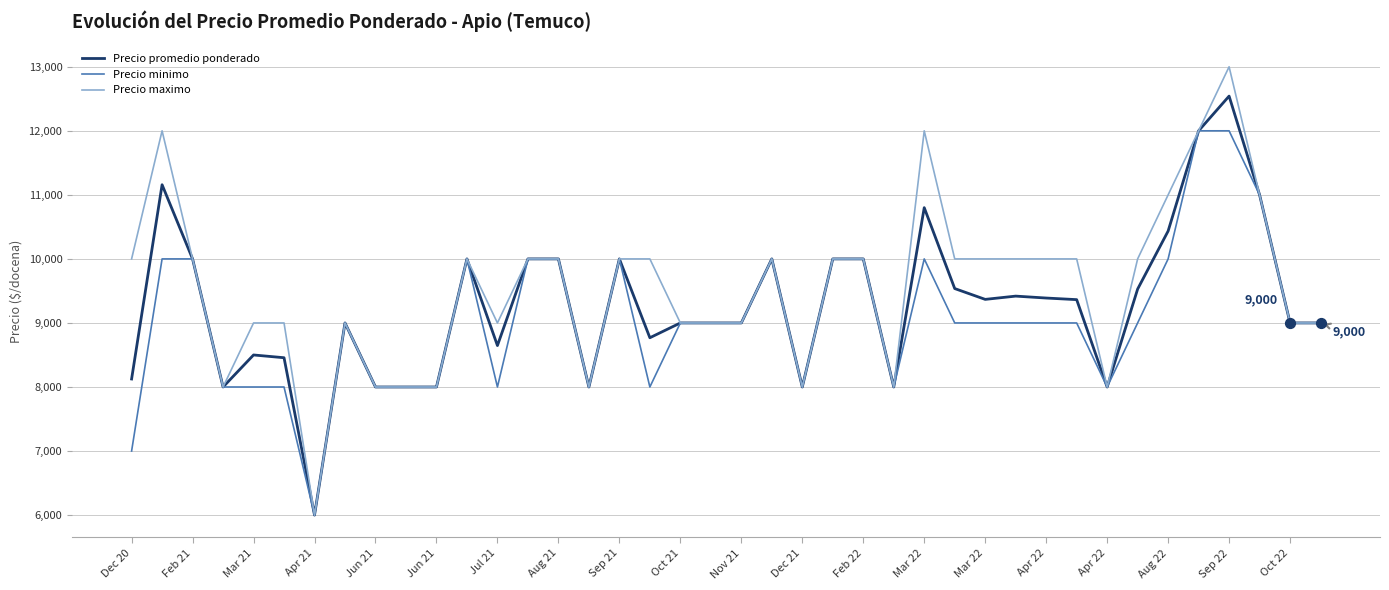

What are all the series names shown in the legend?

Precio promedio ponderado, Precio minimo, Precio maximo